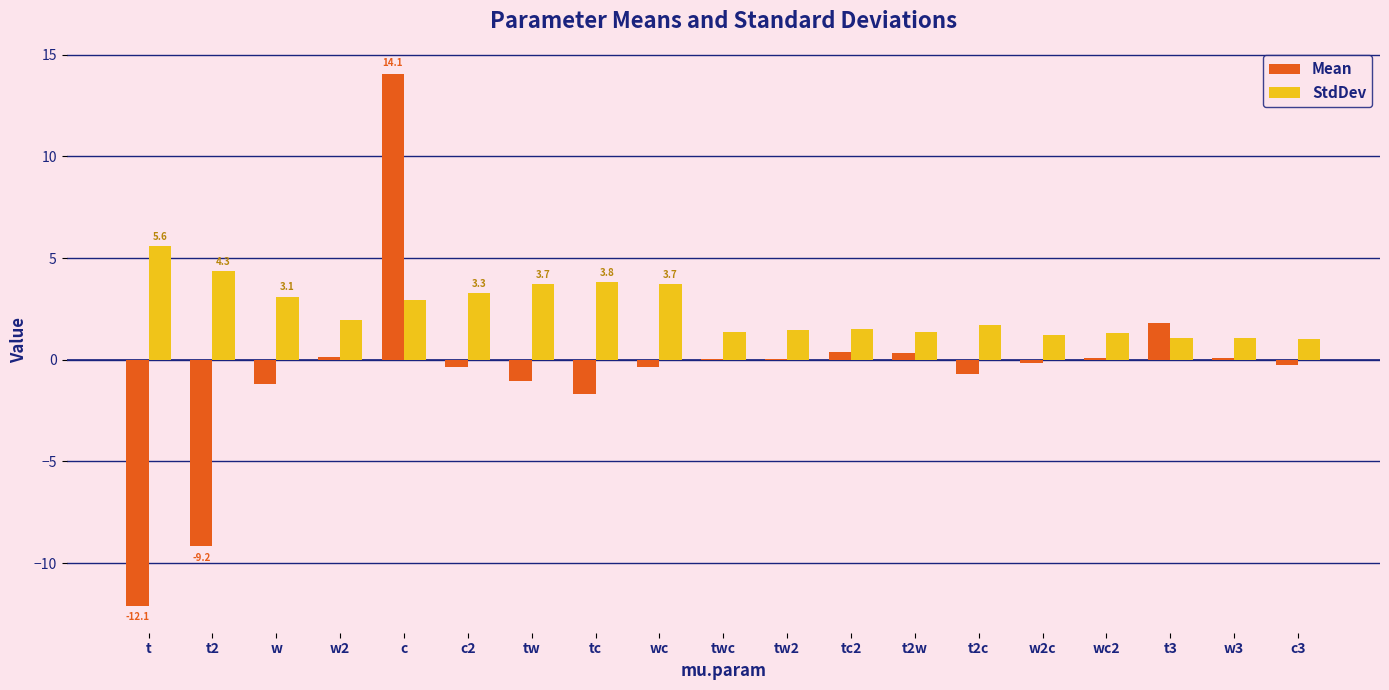

The StdDev series shows 1.3 at wc2. True or false?

True